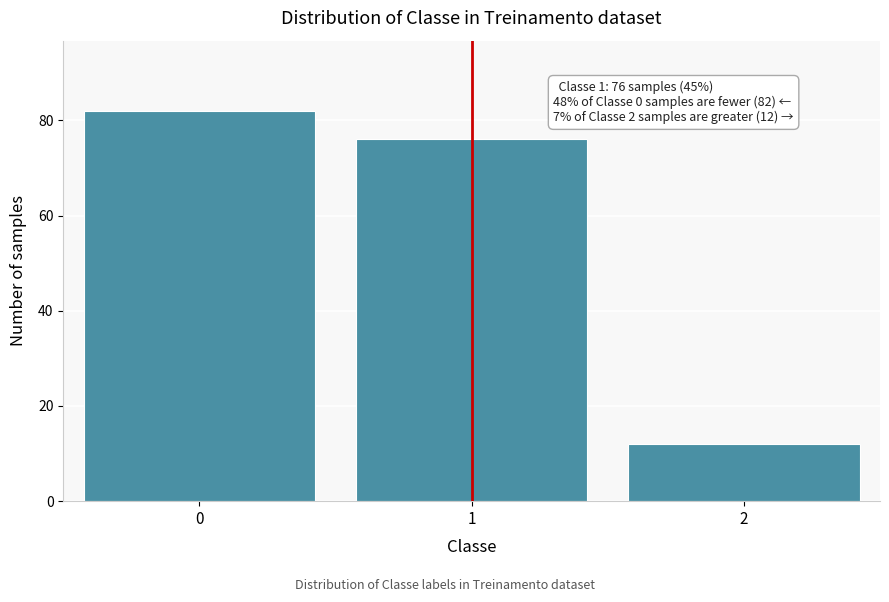

Reading right to left, list all the values displayed in this chart.

2=12	1=76	0=82